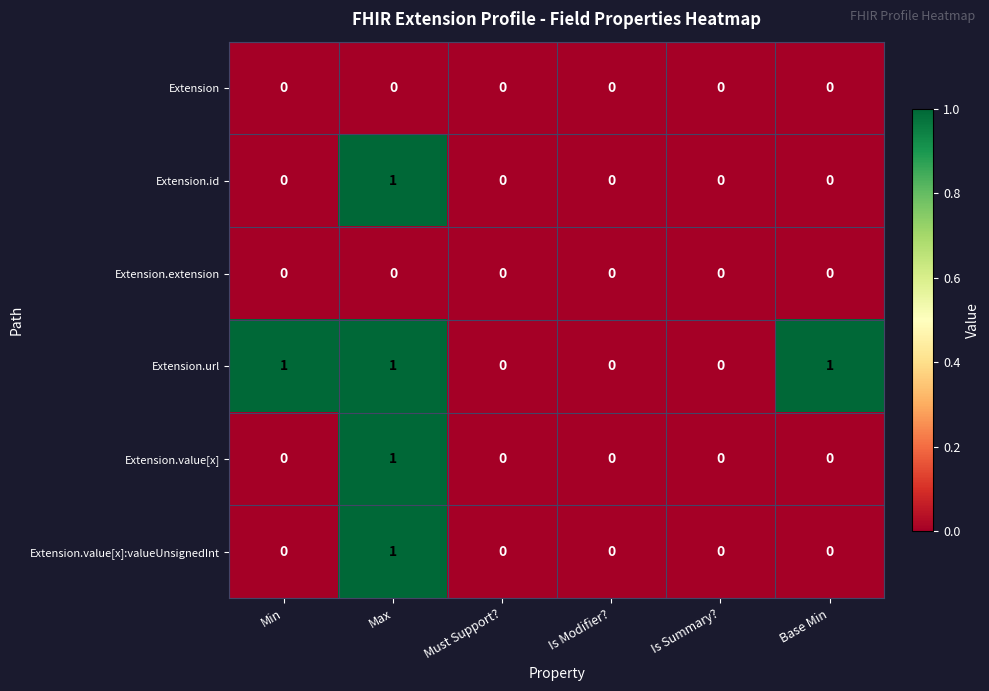

At which category is the sum across all series the highest?

Max